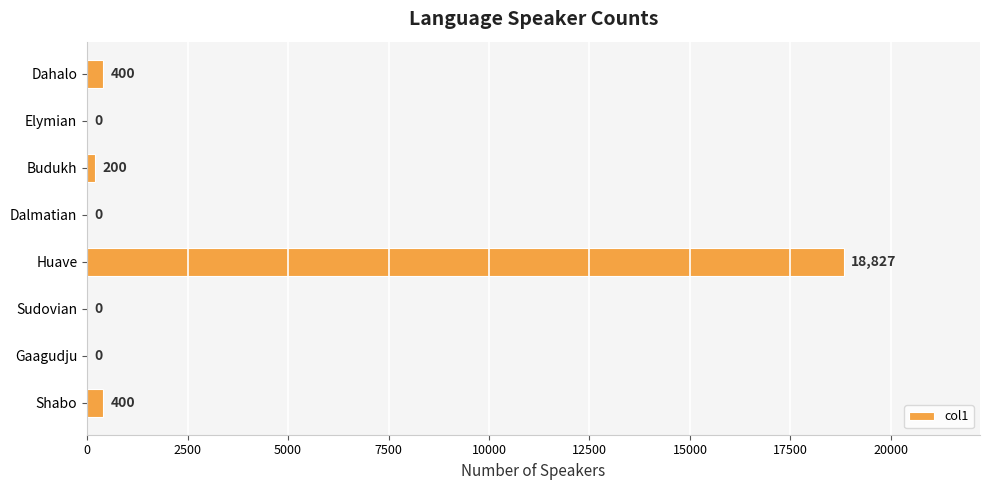

What is the change in value from Huave to Dalmatian?

-18827